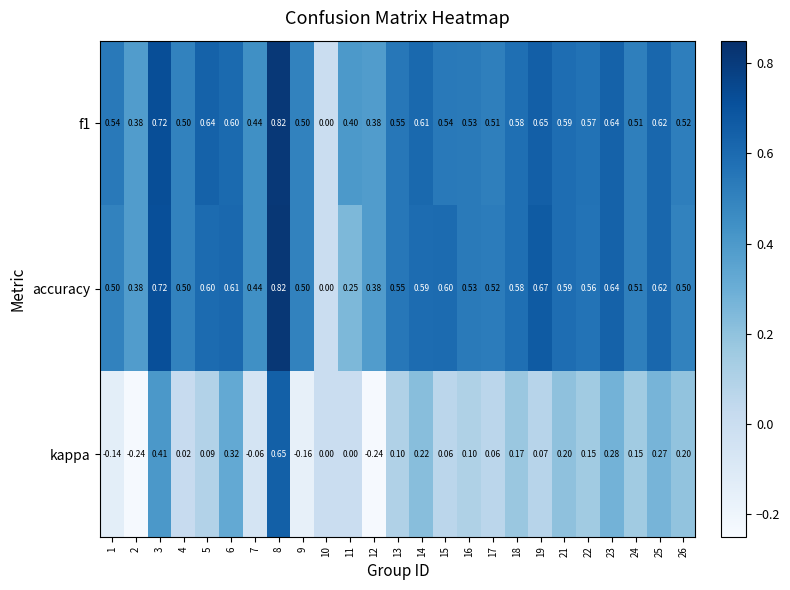

Which series has the widest spread of values?

kappa